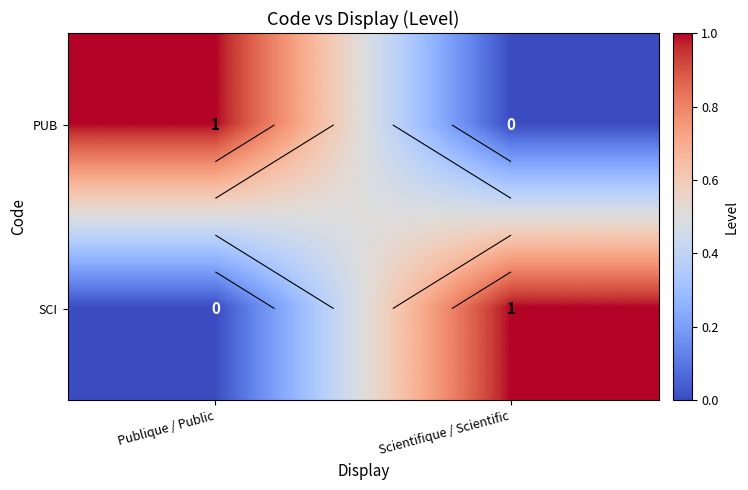

How many data points in SCI are less than 1?

1